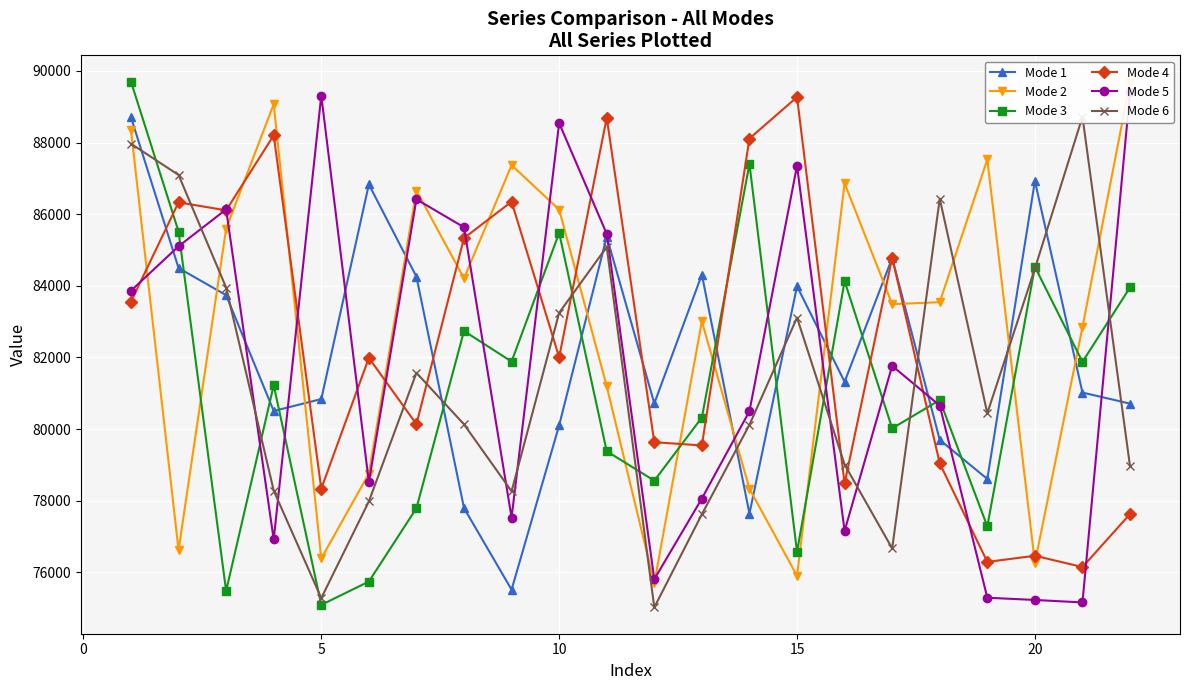

Count the number of categories in the chart.

22